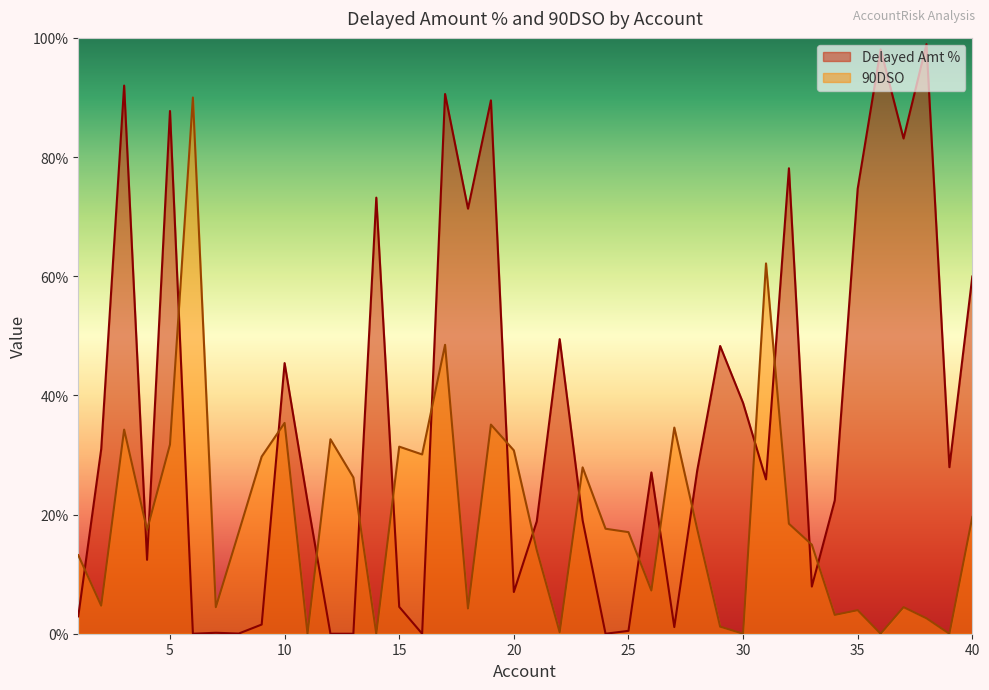

How many positive values does the 90DSO series have?

35